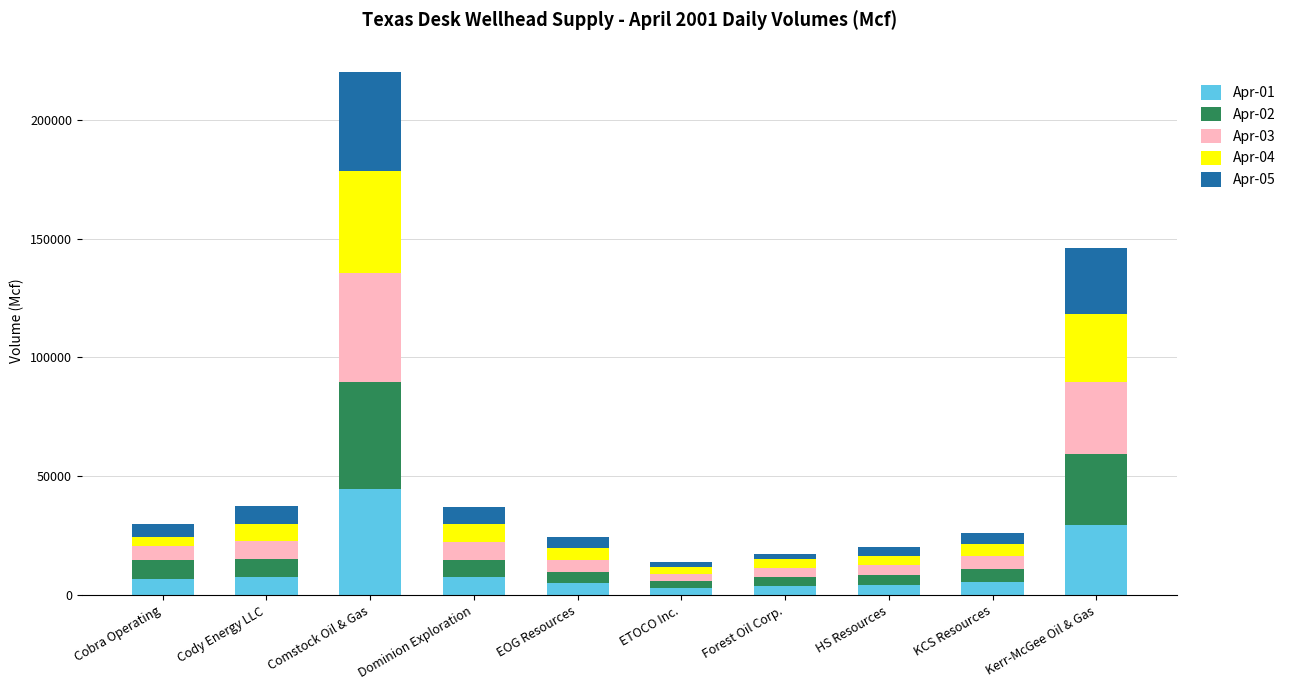

Which category has the highest value in the Apr-01 series?

Comstock Oil & Gas